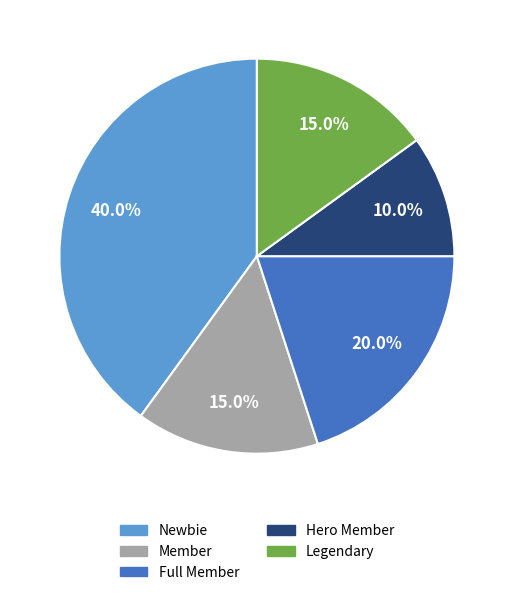

Combined, do Hero Member and Member account for over 50%?

No